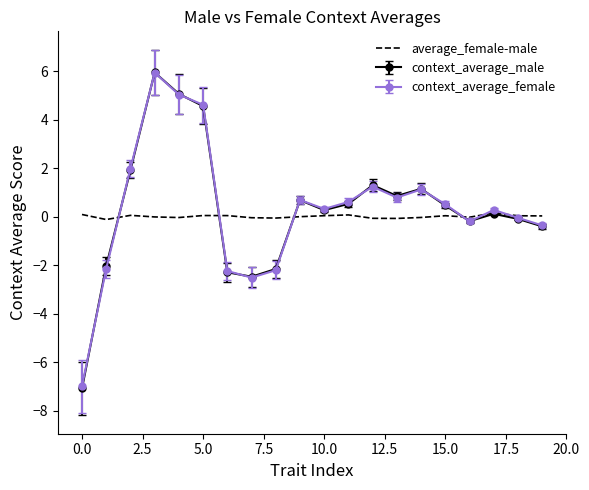

What is the smallest value displayed?

-7.1